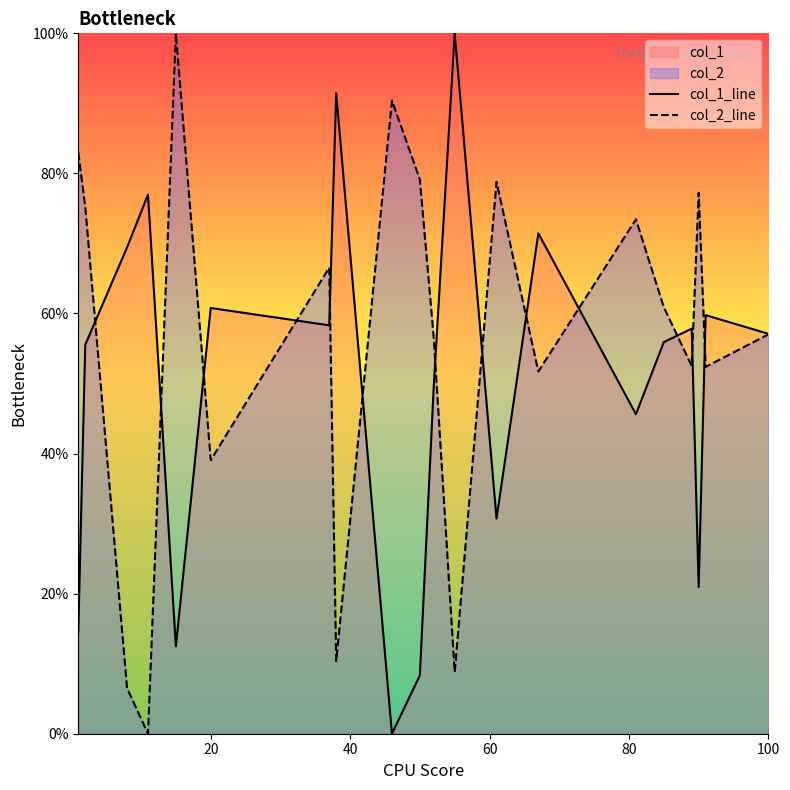

Which series has the largest range (max minus min)?

col_1_line